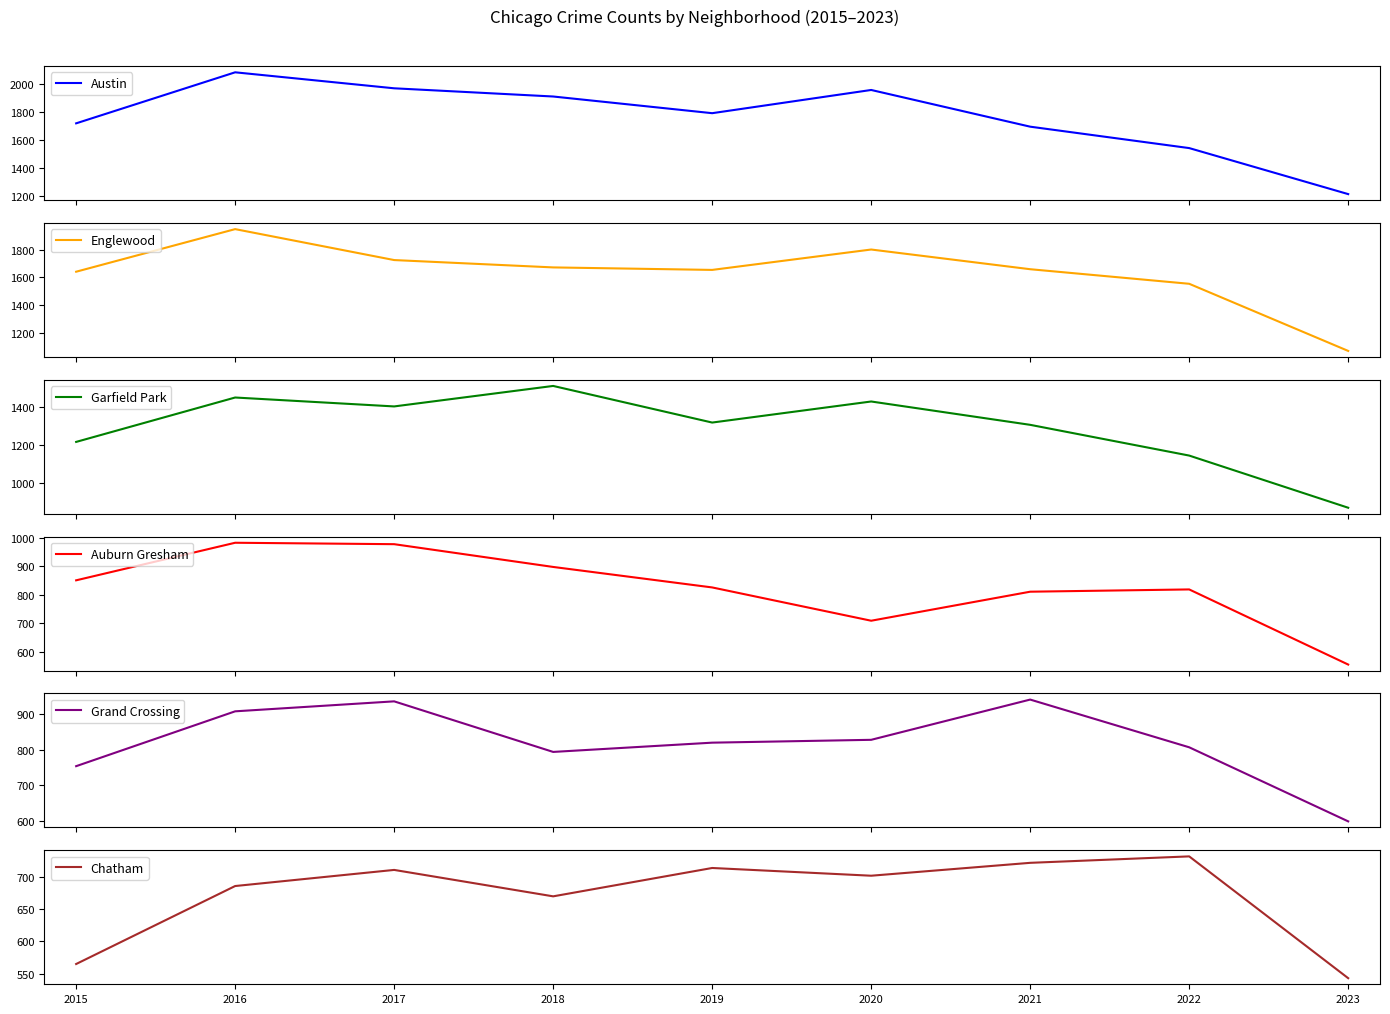

At 2019, list the series in order from largest to smallest.

Austin, Englewood, Garfield Park, Auburn Gresham, Grand Crossing, Chatham